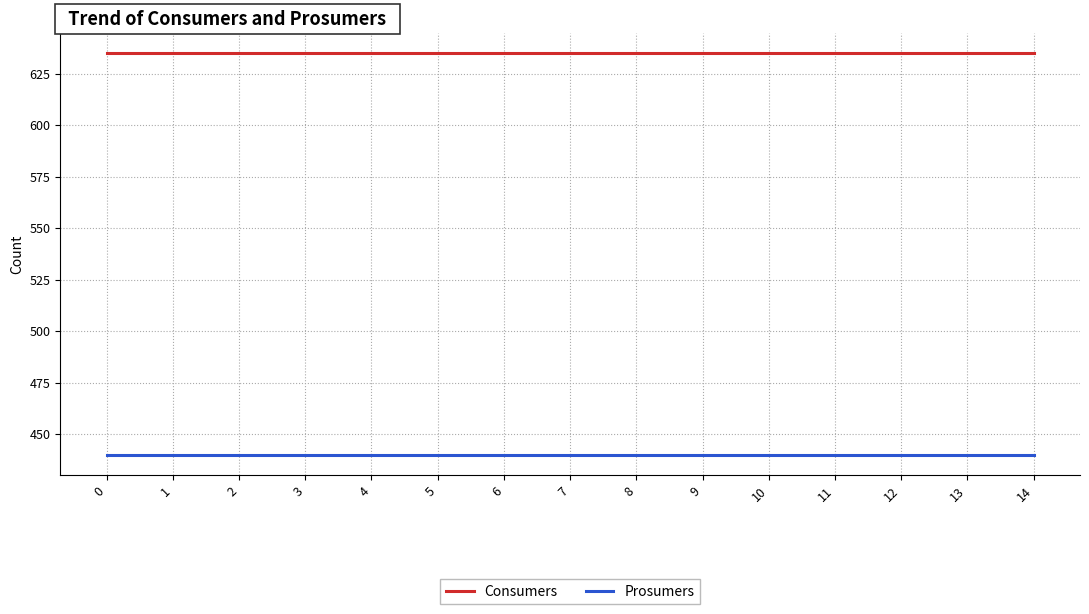

True or false: Prosumers and Consumers cross at least once.

False